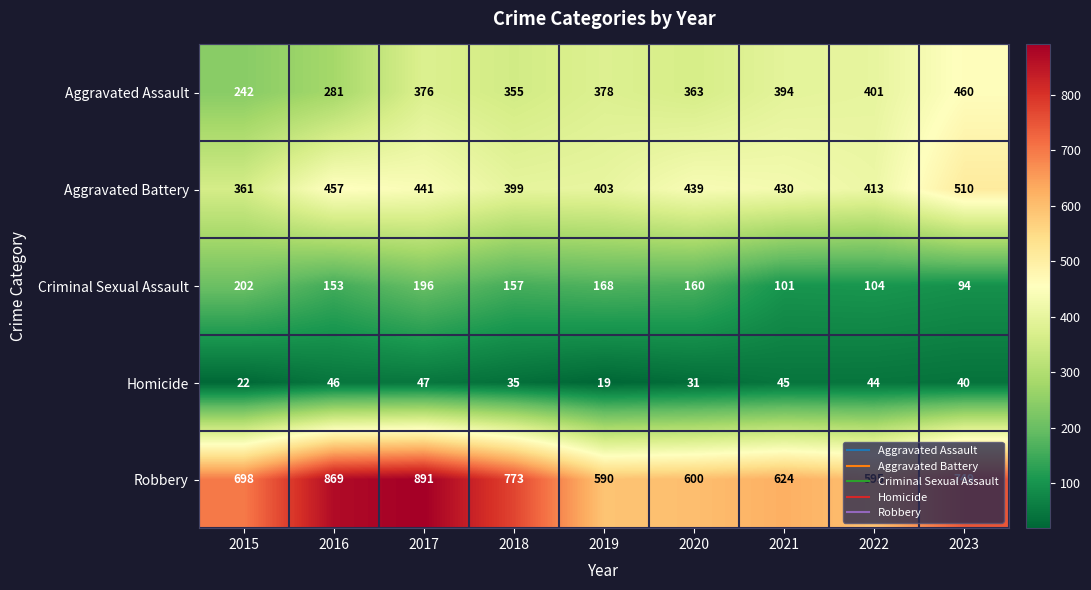

Which series has the widest spread of values?

Robbery